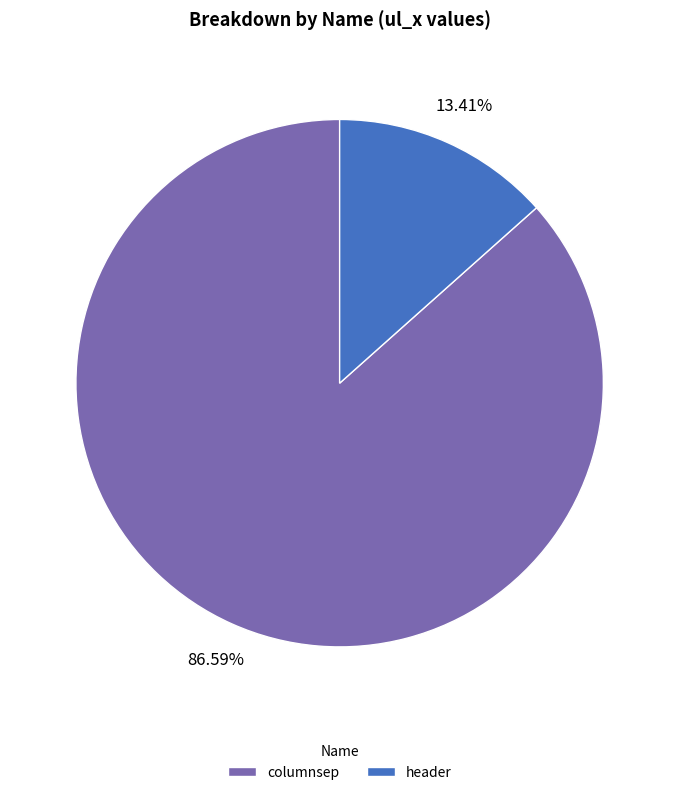

To the nearest percent, what is the difference between the largest and smallest slice percentages?

73%